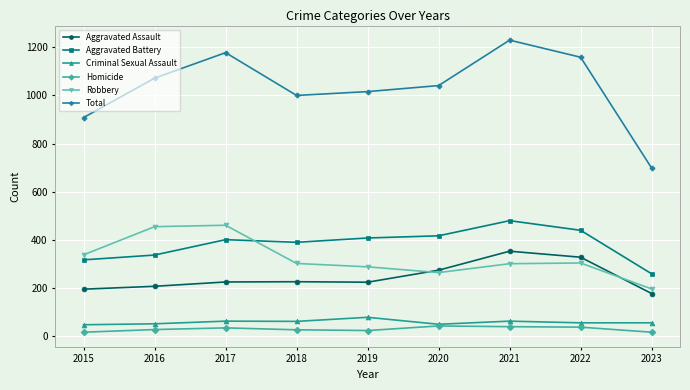

Where does the Total series first go above 1041?

2016